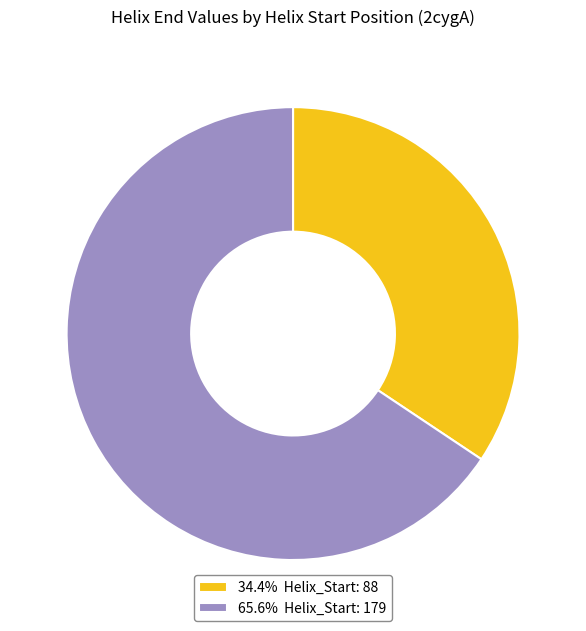

Is there any slice that represents more than half of the pie?

Yes